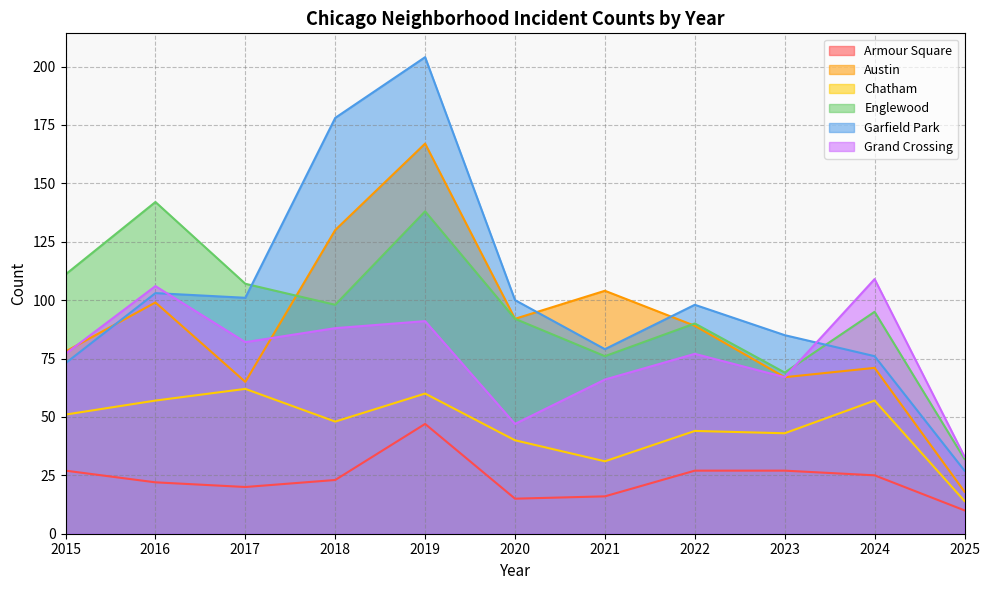

The Garfield Park series shows 114 at 2019. True or false?

False